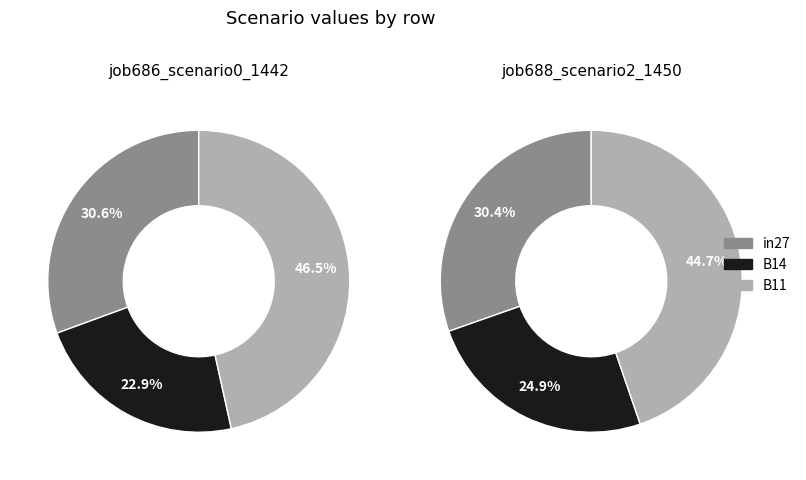

To the nearest percent, what percentage of the pie is in27?

30%